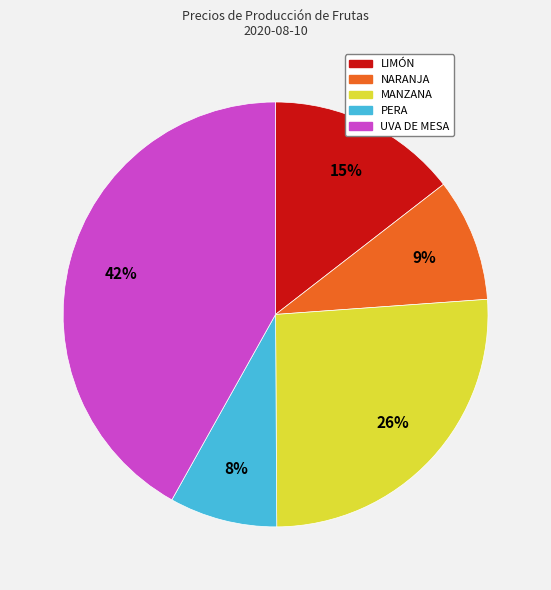

To the nearest percent, what is the difference between the largest and smallest slice percentages?

34%